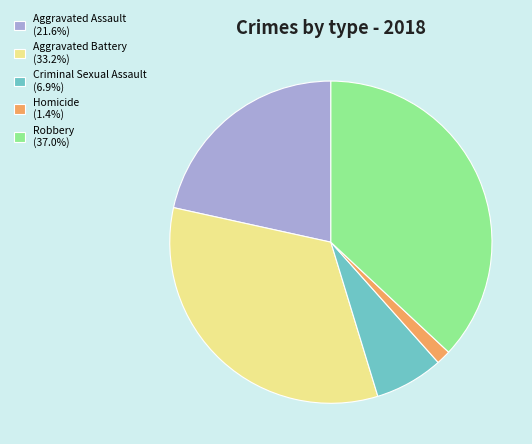

What is the ratio of the value at Aggravated Assault to the value at Robbery?

0.6